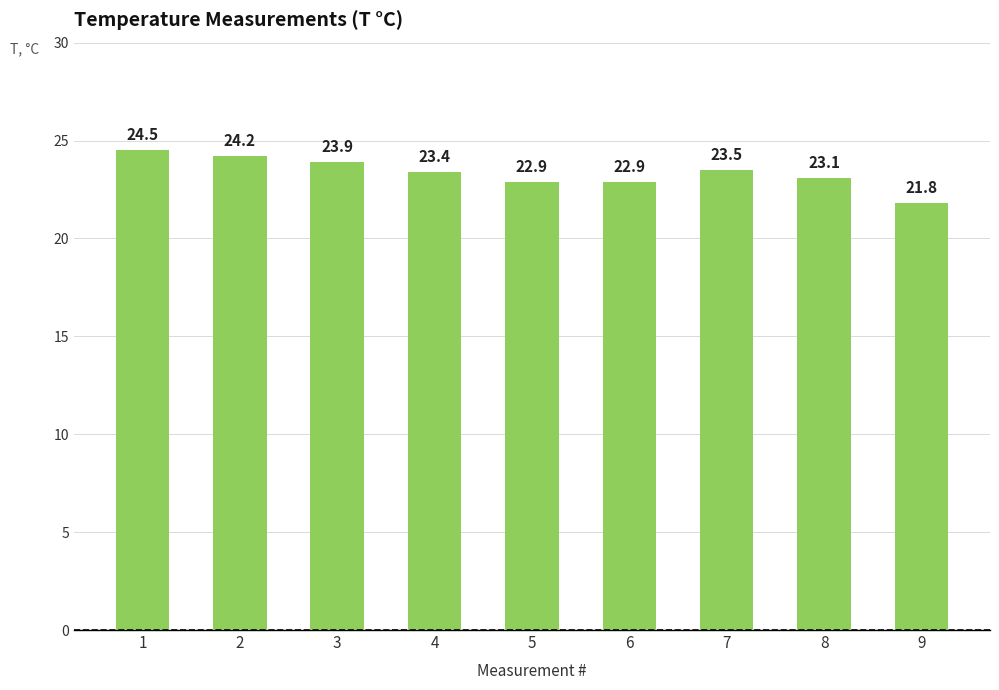

How many values are below 23?

3